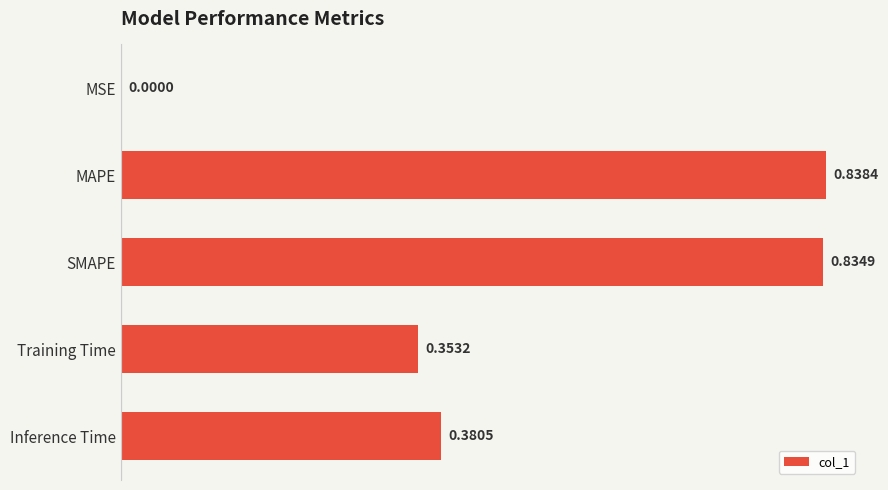

At which category does the chart reach its peak across all series?

MAPE